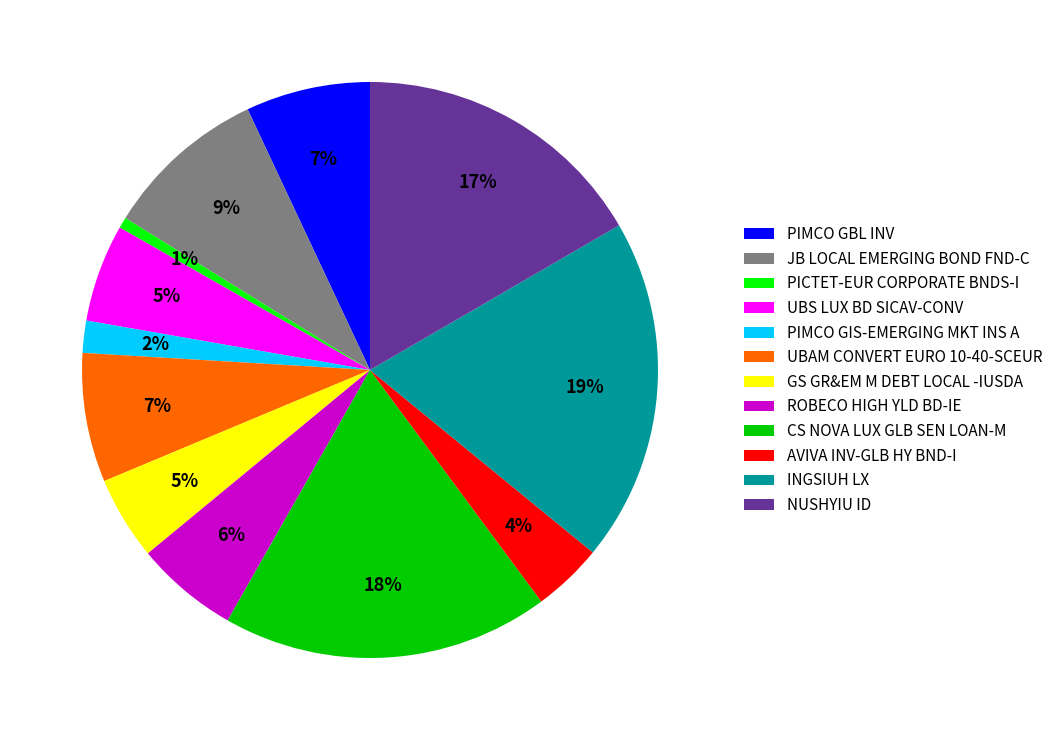

What is the smallest slice in the pie chart?

PICTET-EUR CORPORATE BNDS-I